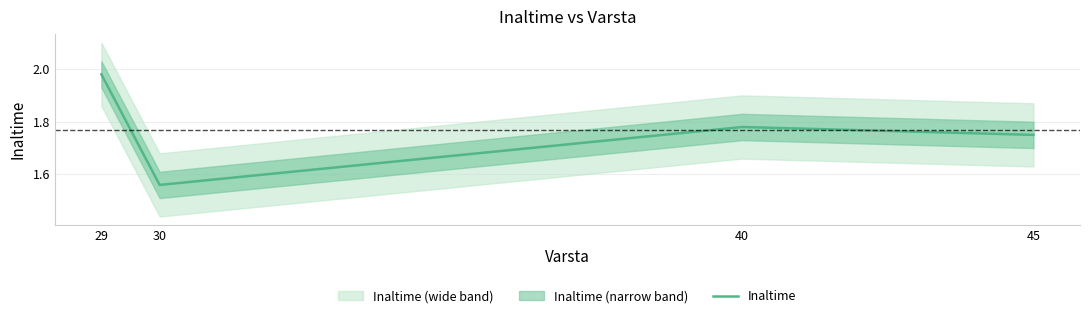

Where is the first local minimum?

30